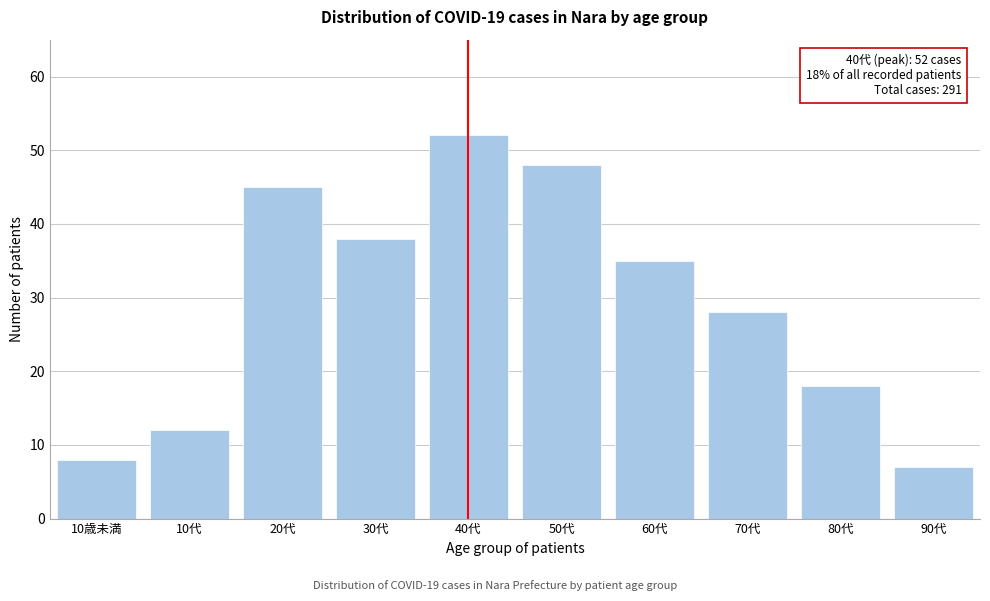

Reading right to left, list all the values displayed in this chart.

7	18	28	35	48	52	38	45	12	8